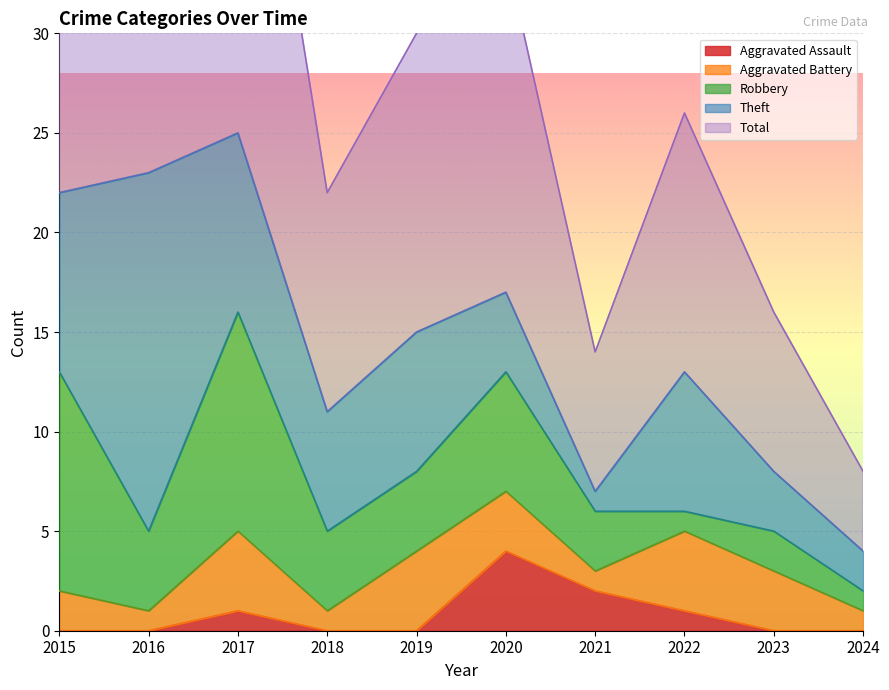

How many categories are shown in the chart?

10